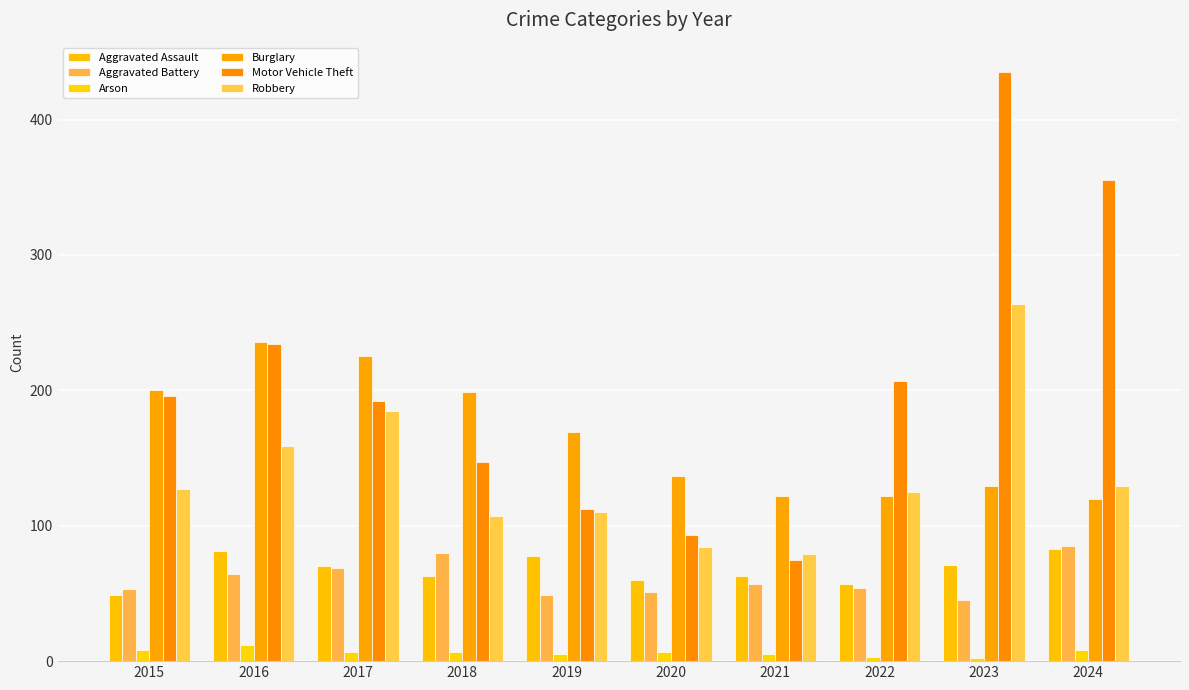

How many bars are there in each group?

6